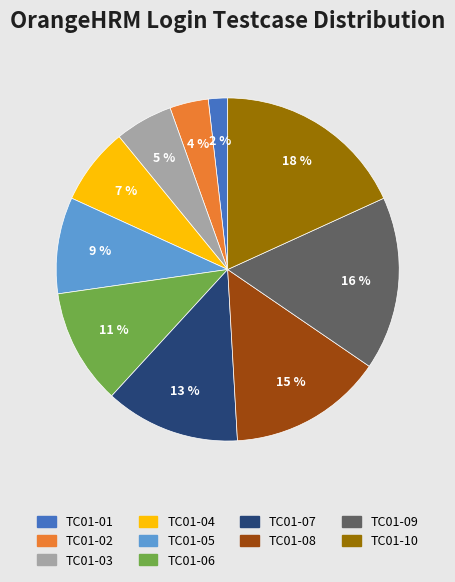

Count the number of slices in the pie.

10